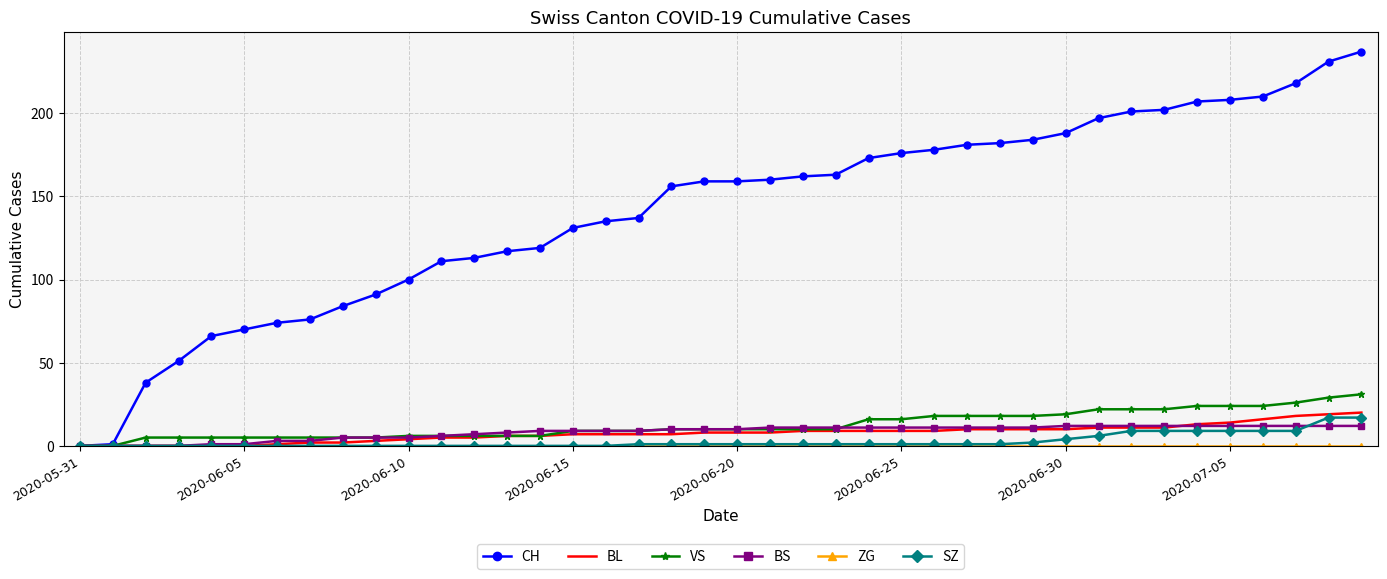

What is the maximum value for BL?

20